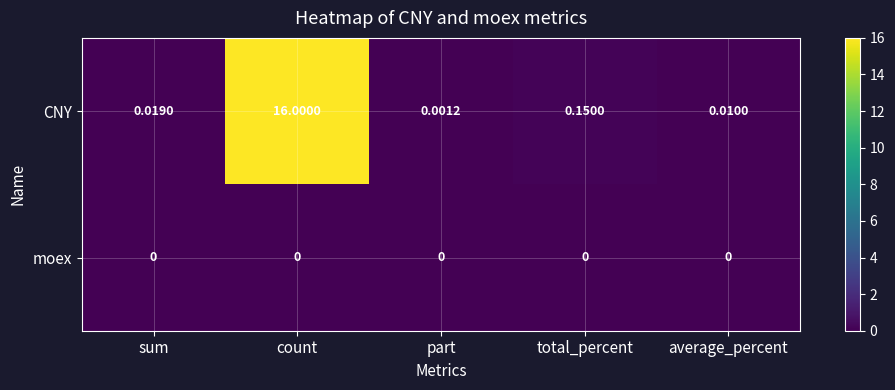

Between total_percent and average_percent, which series saw the biggest shift?

CNY